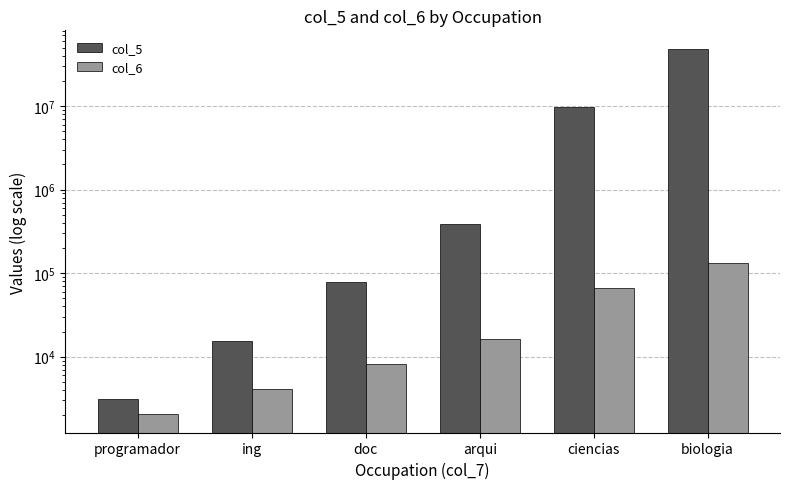

What is the approximate value of col_6 at biologia, to the nearest 50?

131050